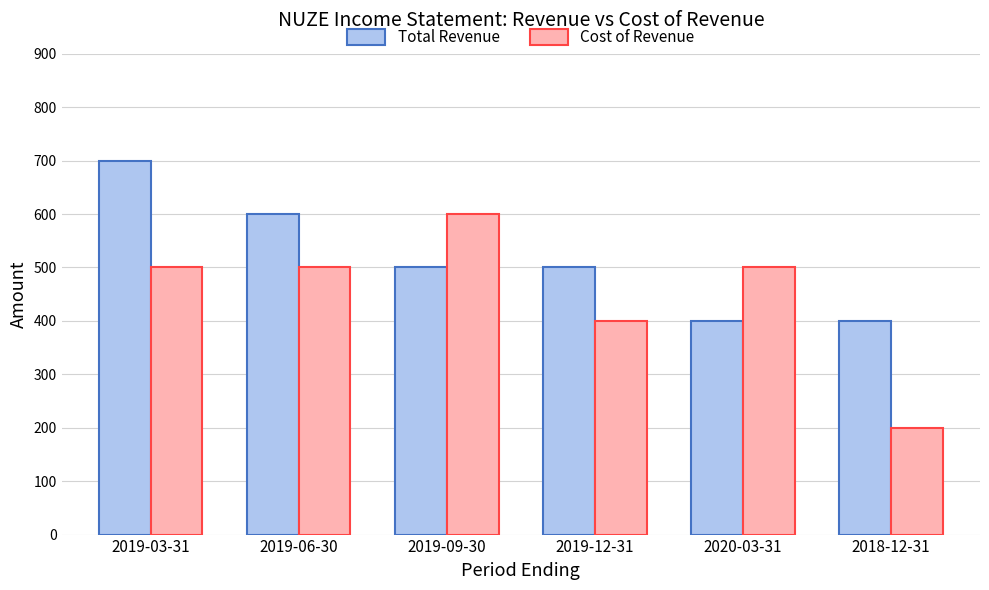

At 2019-09-30, list the series in order from largest to smallest.

Cost of Revenue, Total Revenue